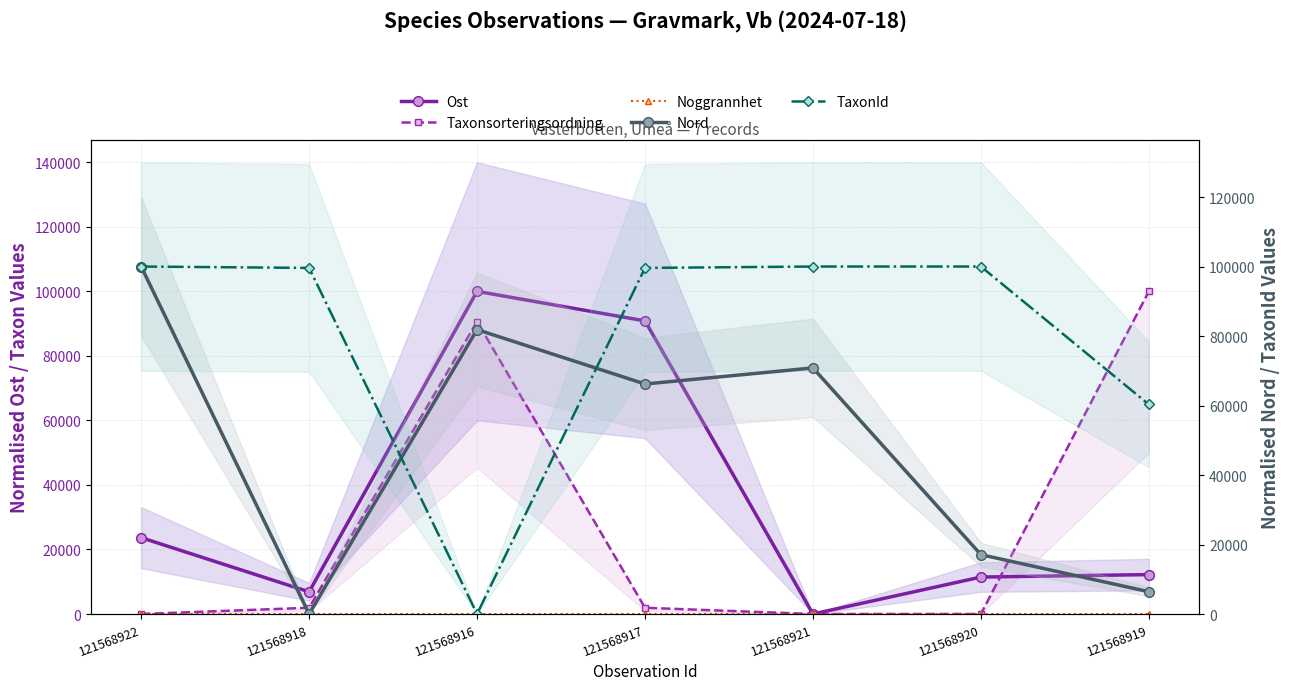

Which series ends up on top after the final intersection of Ost and TaxonId?

TaxonId